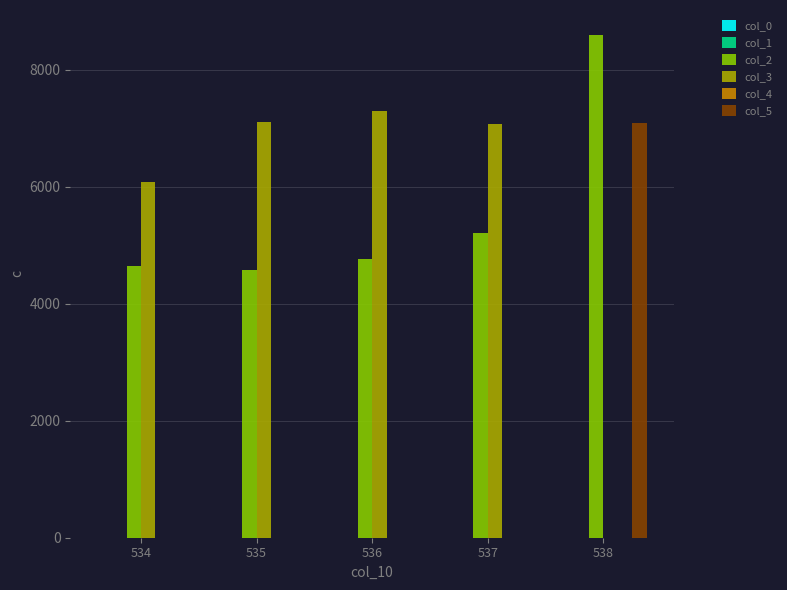

The value of col_2 at 535 is 1206. True or false?

False